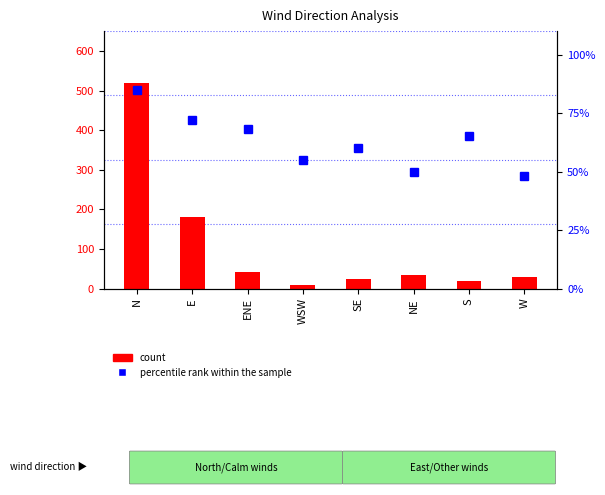

True or false: count has a value of 8 at WSW.

True